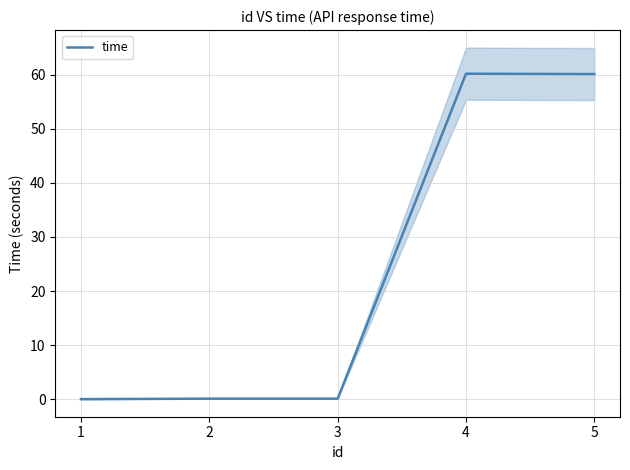

What is the change in value from 3 to 5?

+59.9